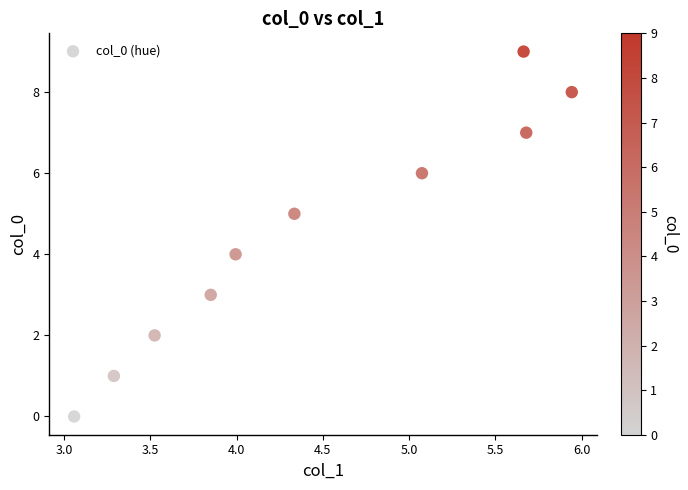

What is the range of Y values (max minus min)?

9